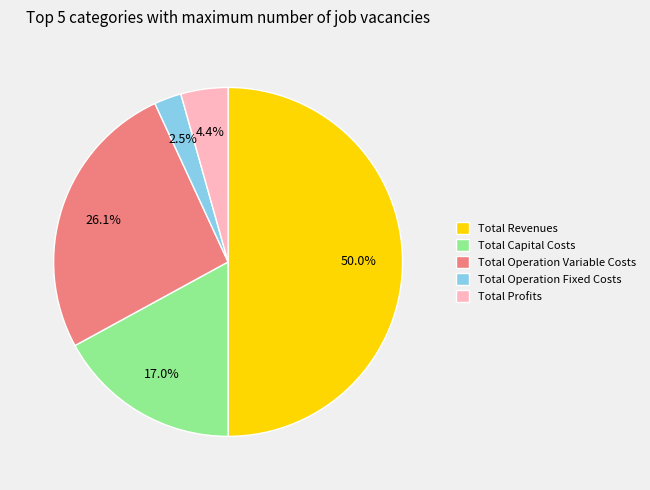

What portion of the pie excludes Total Operation Variable Costs?

73.9%